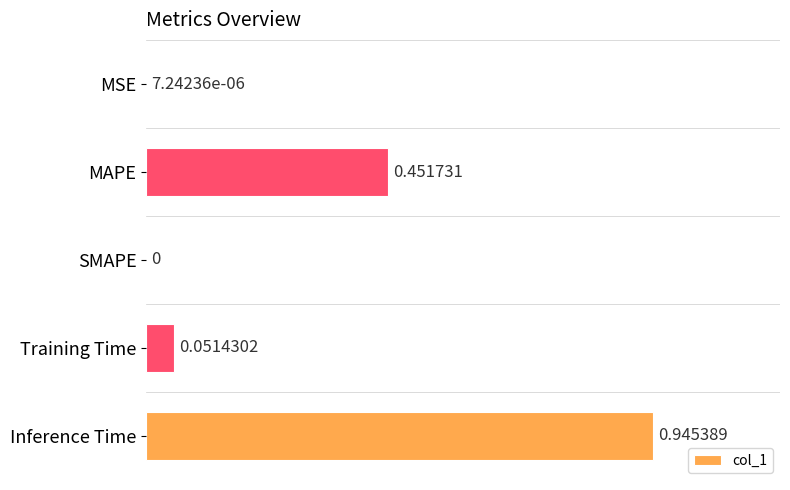

Where is the data nearest to the value 0?

SMAPE